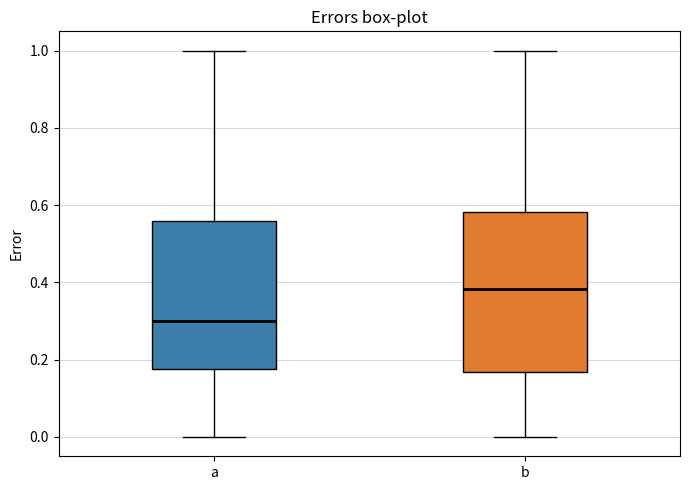

Which box is the tallest, from its lower edge to its upper edge?

b